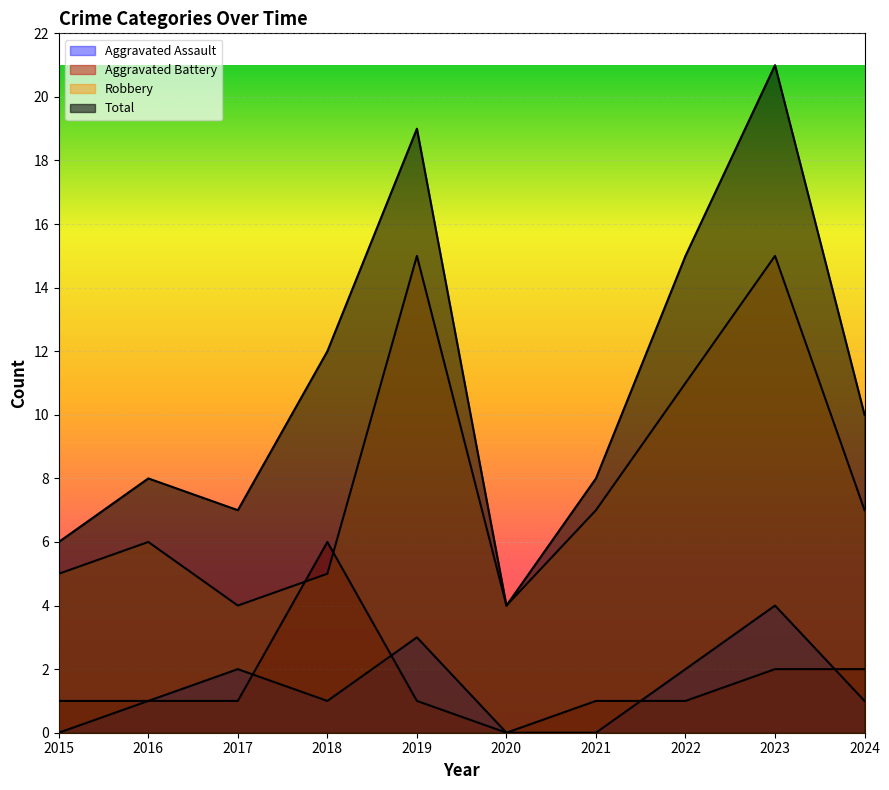

Count the Aggravated Assault values in the range 0 to 2.

8